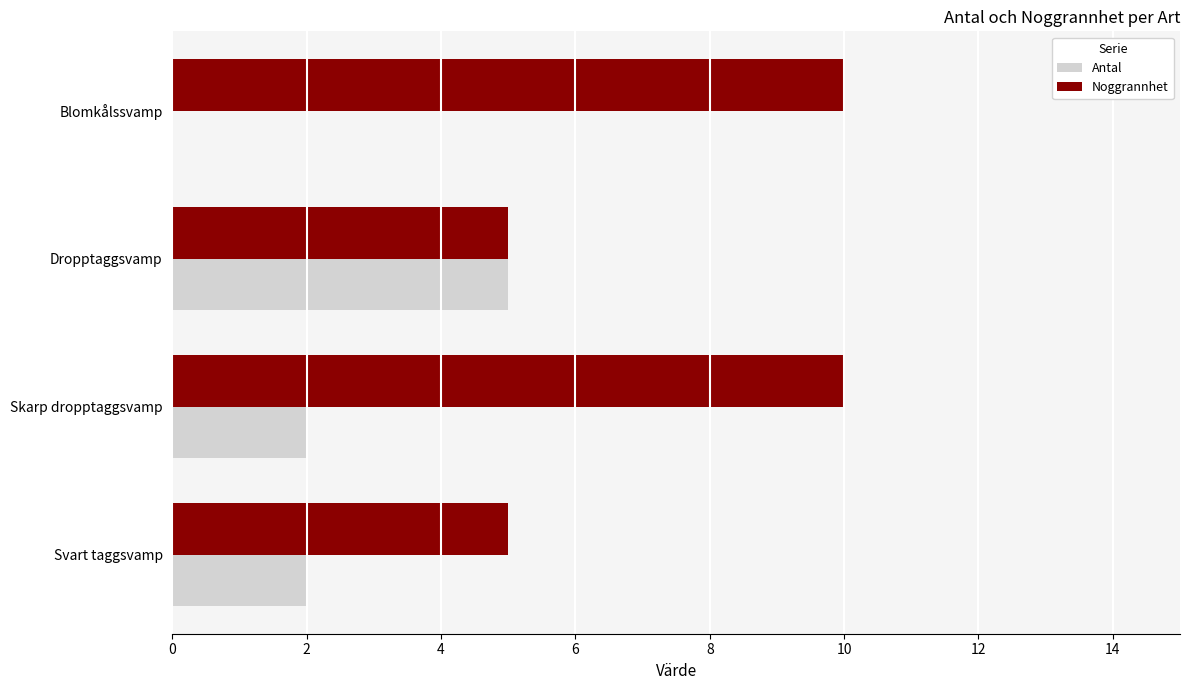

Count the Antal values in the range 2 to 5.

3